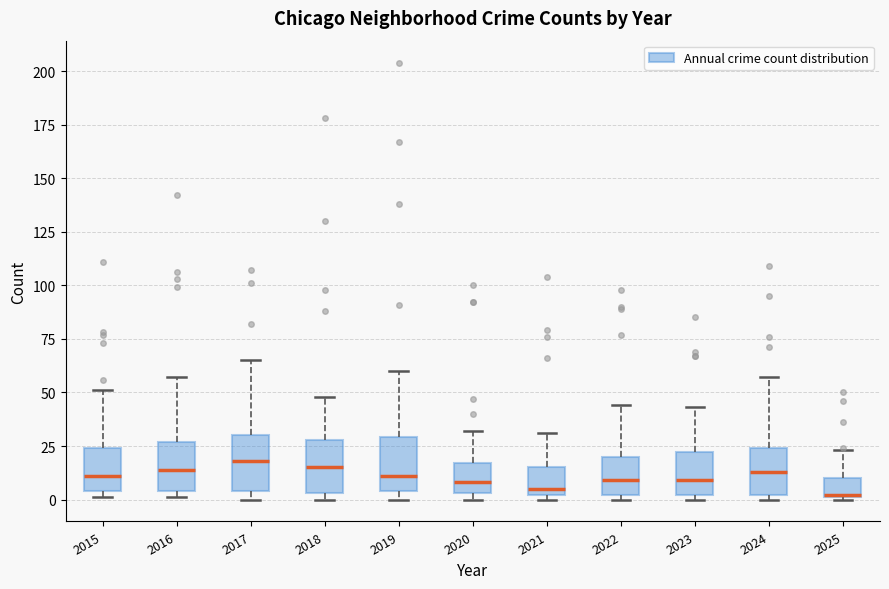

Reading left to right, transcribe this box plot: for each box, give where its median line is, the range the box spans, and where its two whiskers end, as read against the y-axis. The values are not printed on the chart, so give them approximately, as read against the axis.

2015: median 10, box 5 to 25, whiskers 0 to 50
2016: median 15, box 5 to 25, whiskers 0 to 55
2017: median 20, box 5 to 30, whiskers 0 to 65
2018: median 15, box 5 to 30, whiskers 0 to 50
2019: median 10, box 5 to 30, whiskers 0 to 60
2020: median 10, box 5 to 15, whiskers 0 to 30
2021: median 5, box 0 to 15, whiskers 0 (just below the box's lower edge) to 30
2022: median 10, box 0 to 20, whiskers 0 (just below the box's lower edge) to 45
2023: median 10, box 0 to 20, whiskers 0 (just below the box's lower edge) to 45
2024: median 15, box 0 to 25, whiskers 0 (just below the box's lower edge) to 55
2025: median 0, box 0 to 10, whiskers 0 to 25